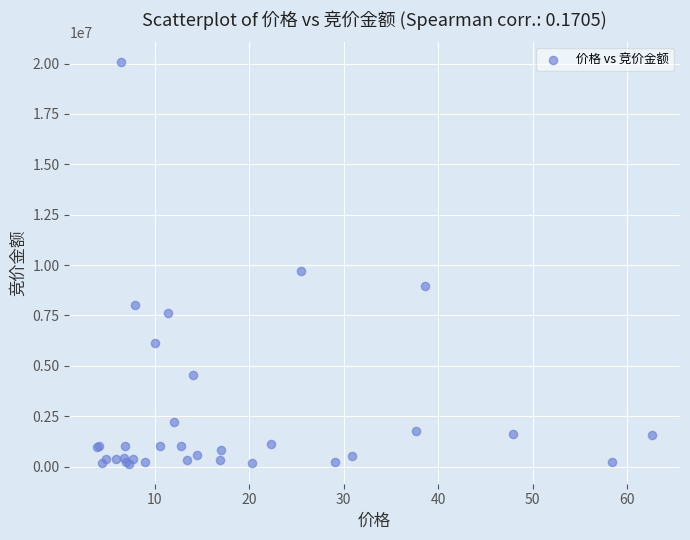

What Y value in the scatter plot is closest to 10102953?

9729040